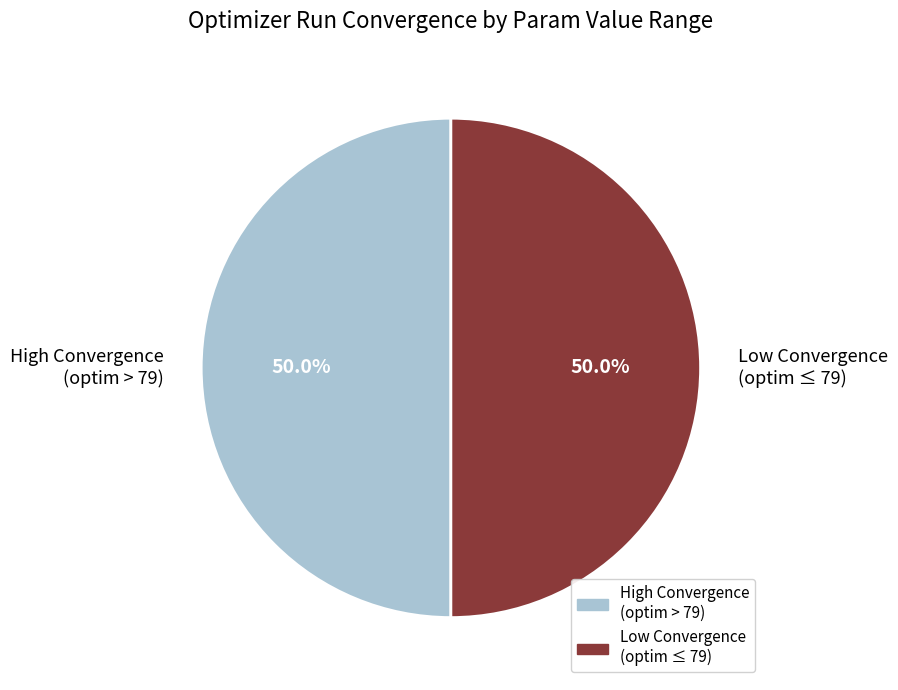

What is the ratio of the value at High Convergence (optim > 79) to the value at Low Convergence (optim ≤ 79)?

1.0